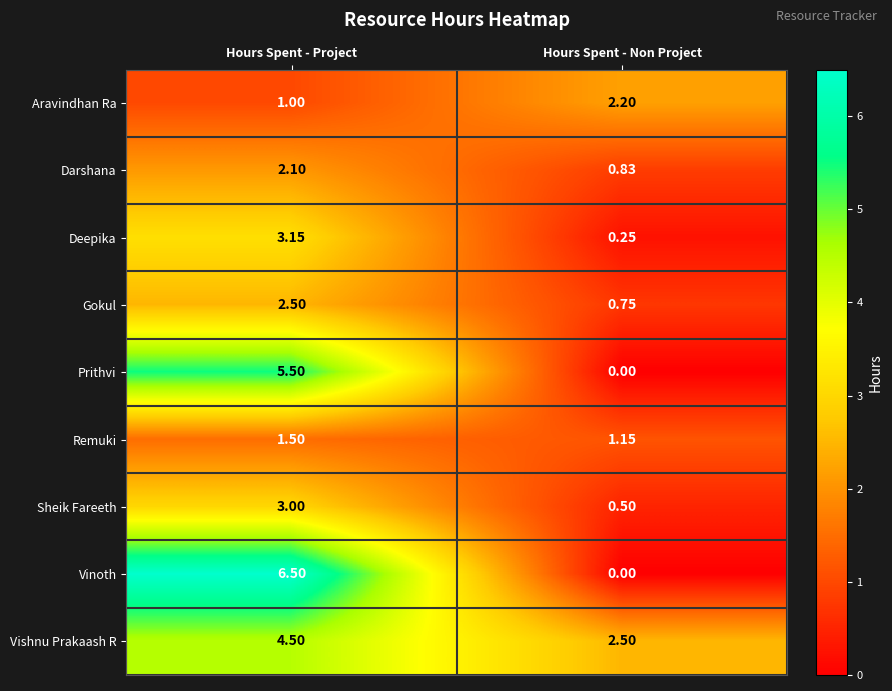

Between Hours Spent - Project and Hours Spent - Non Project, which series saw the biggest shift?

Vinoth